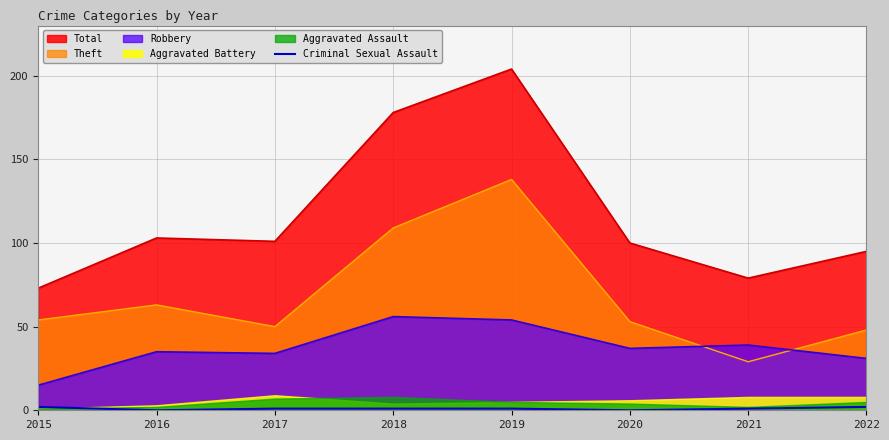

The value of Theft at 2017 is 74. True or false?

False